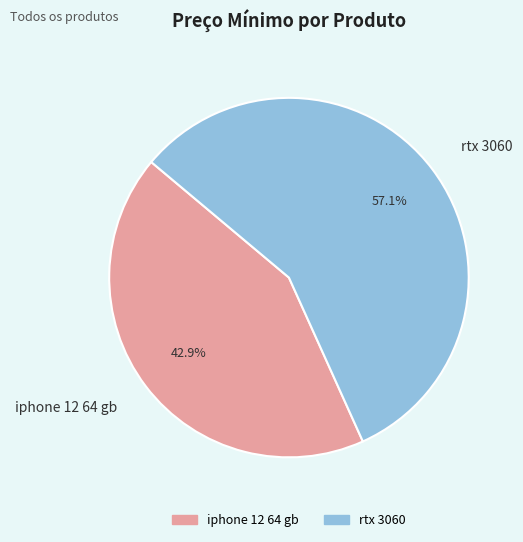

Between rtx 3060 and iphone 12 64 gb, which is larger?

rtx 3060